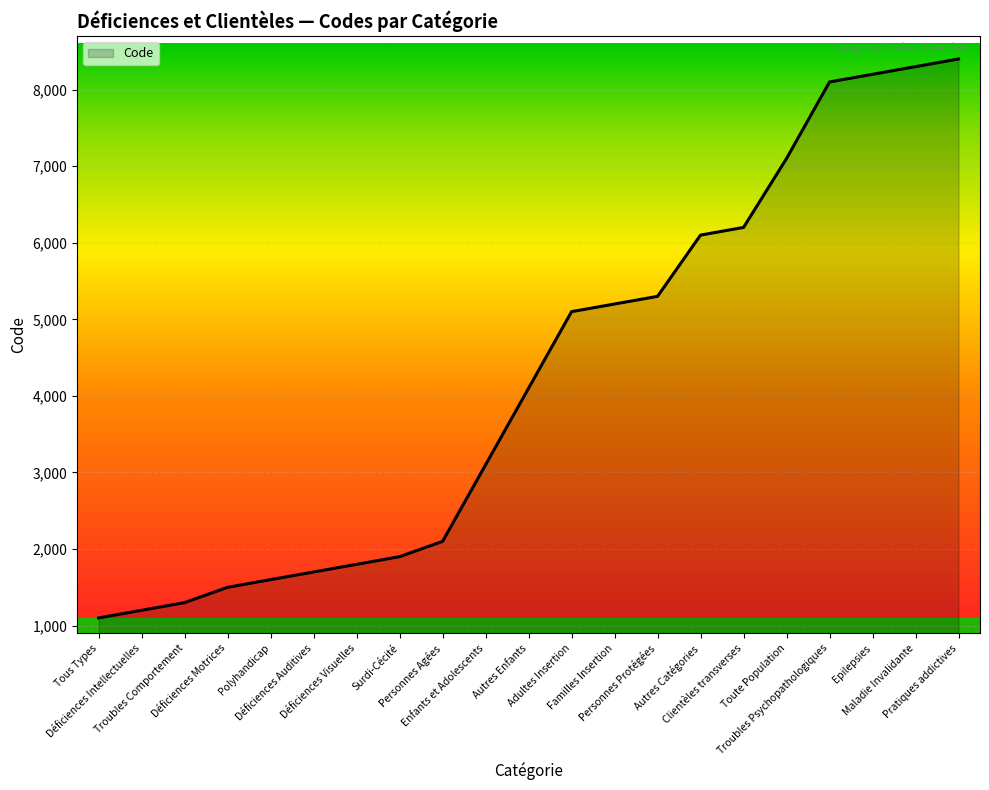

At which category does the chart reach its peak across all series?

Pratiques addictives